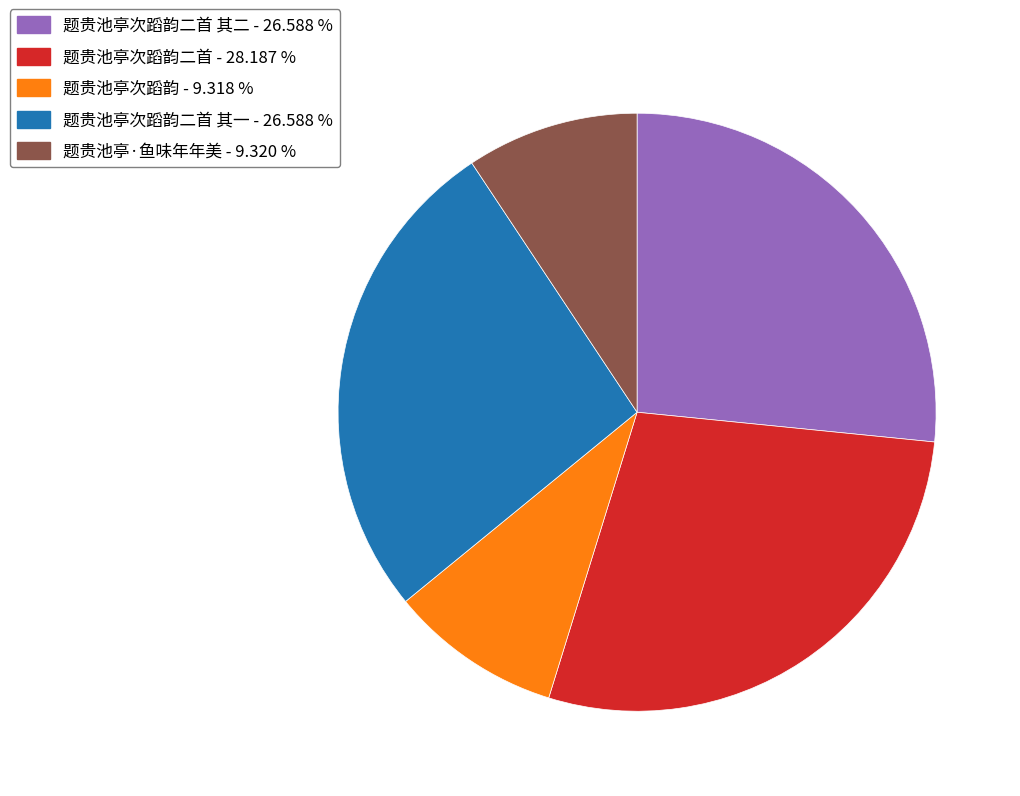

Is there any slice that represents more than half of the pie?

No